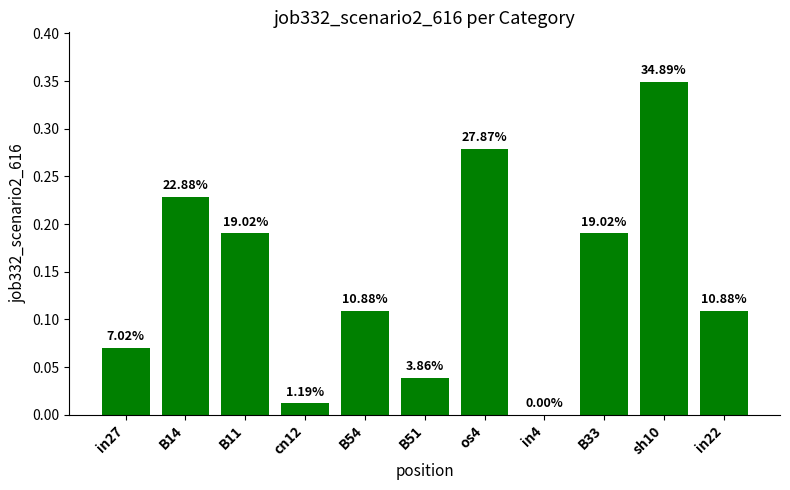

Does the chart contain stacked bars?

No